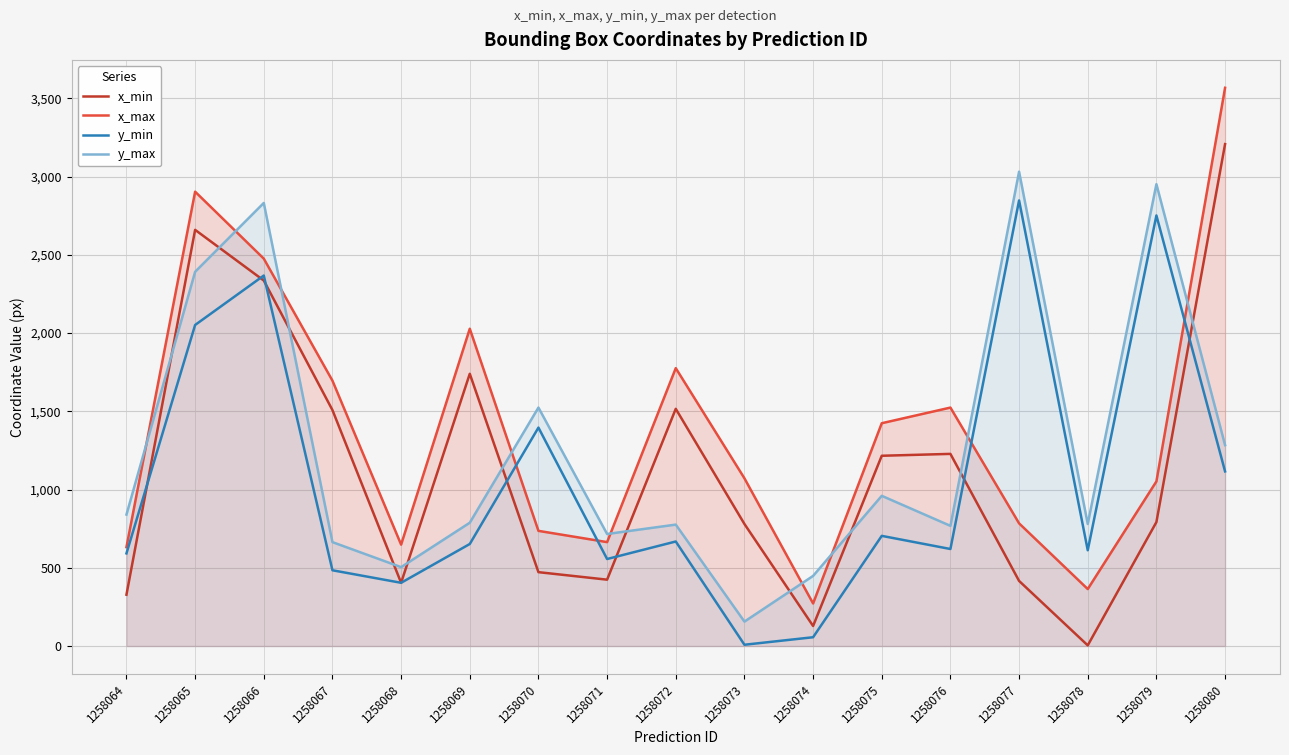

The y_min series shows 11 at 1258073. True or false?

False